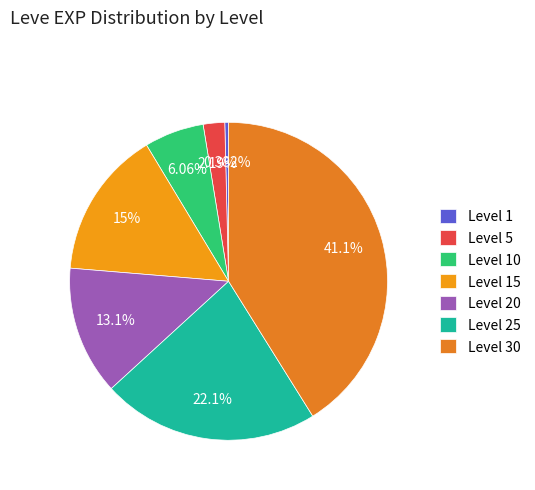

Which category has the smallest portion of the pie?

Level 1